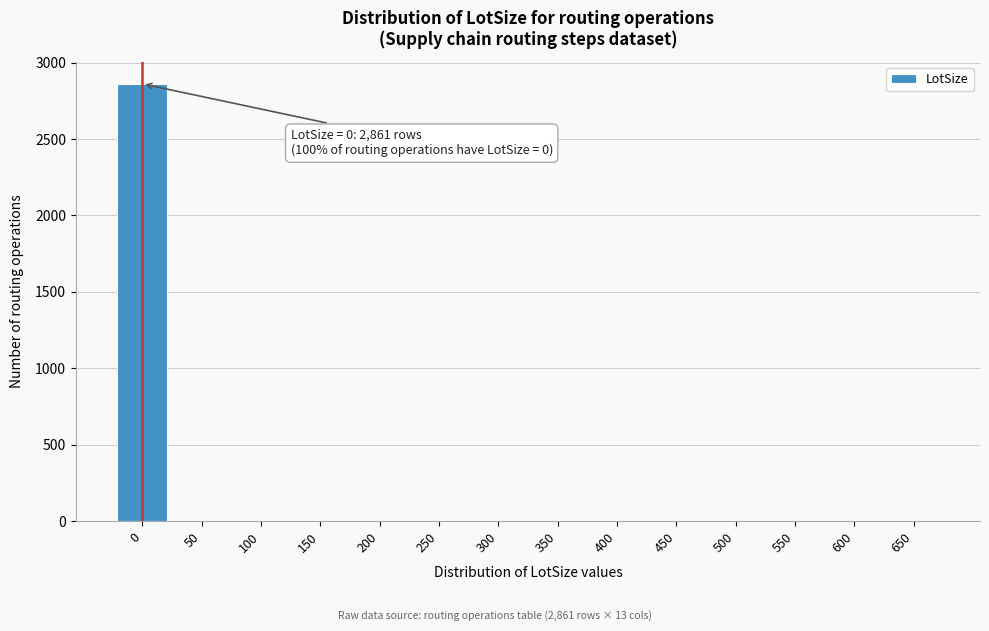

Reading left to right, transcribe all the data shown in this chart.

0=2861	50=0	100=0	150=0	200=0	250=0	300=0	350=0	400=0	450=0	500=0	550=0	600=0	650=0